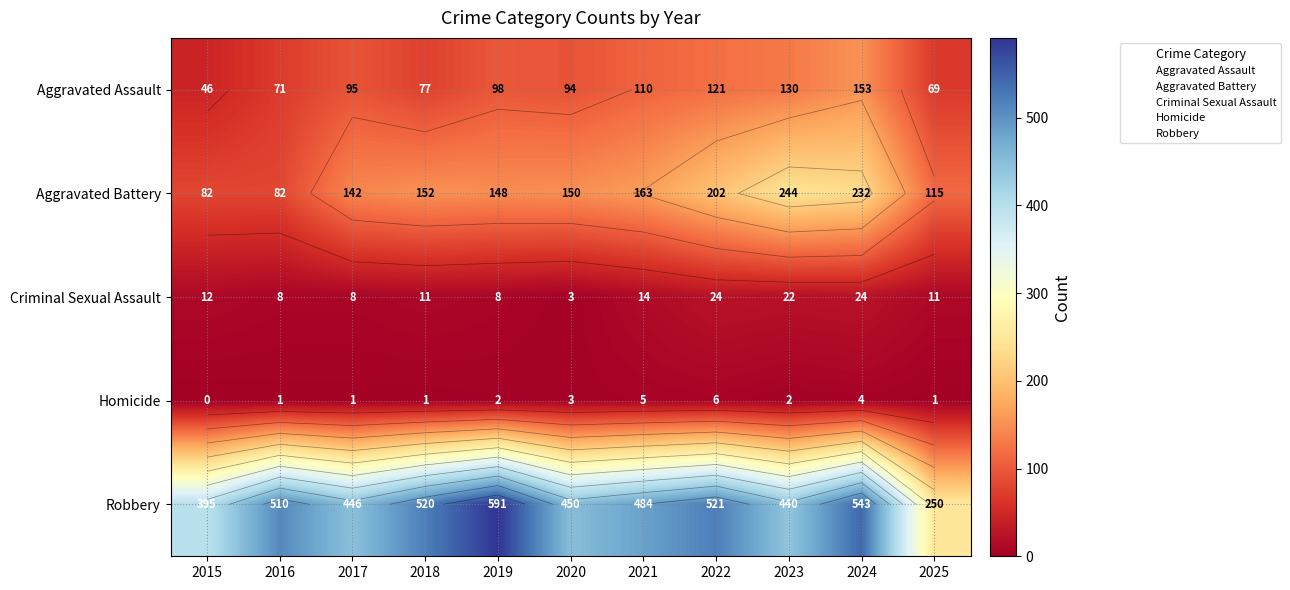

Rank the categories by Criminal Sexual Assault value from lowest to highest.

2020, 2016, 2017, 2019, 2018, 2025, 2015, 2021, 2023, 2022, 2024